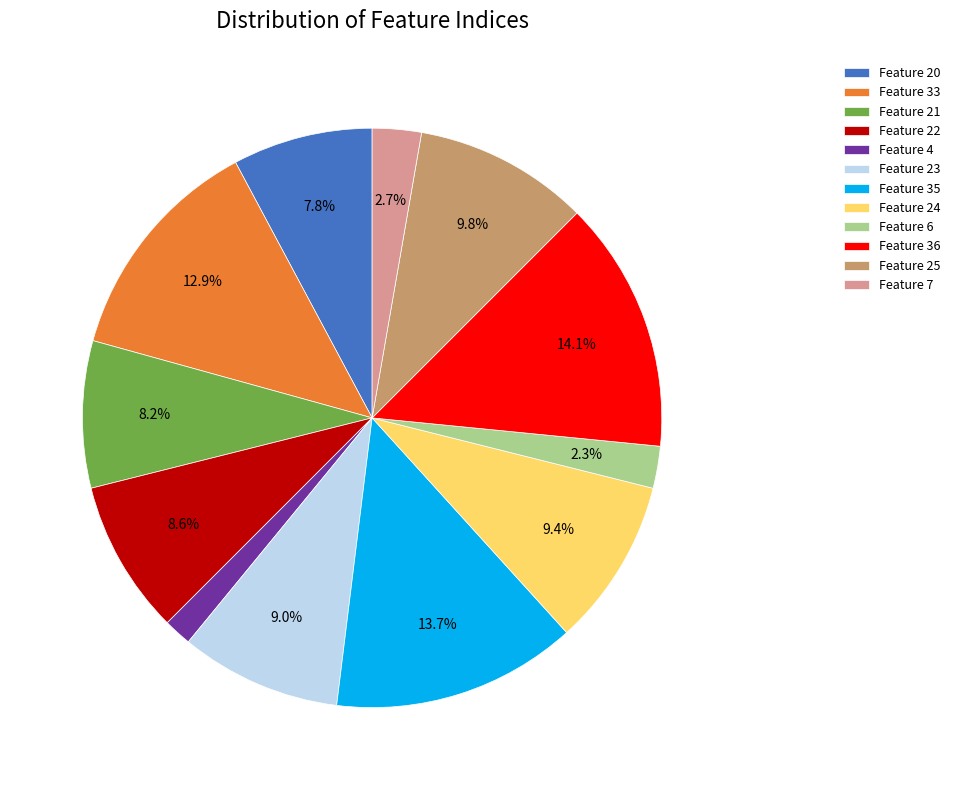

Do Feature 36 and Feature 24 together represent more than half of the pie?

No